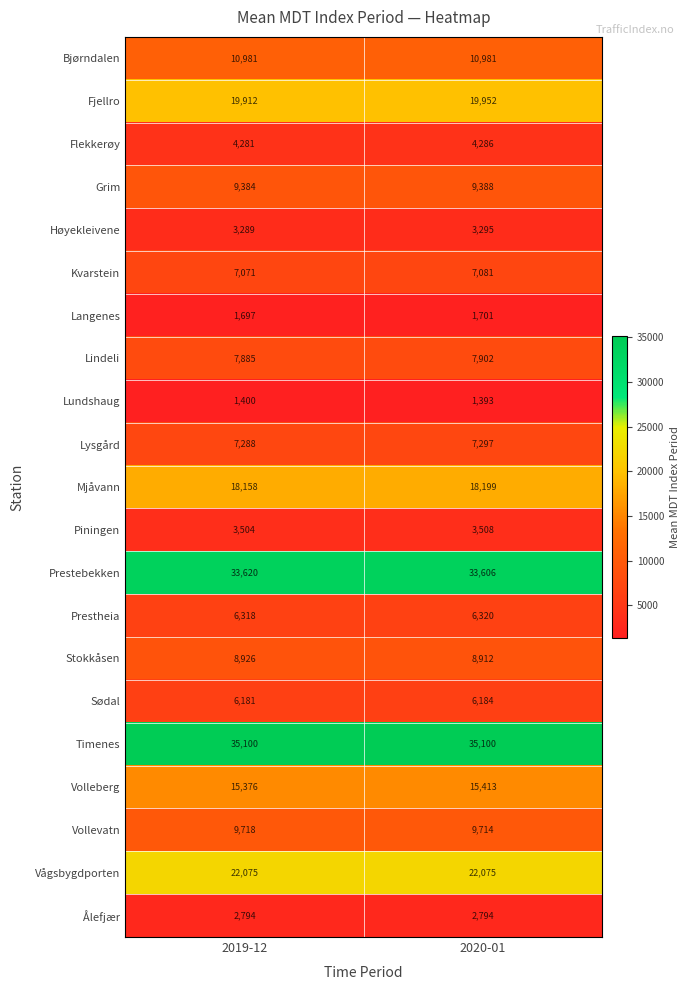

What is the spread (max minus min) of values at 2020-01?

33707